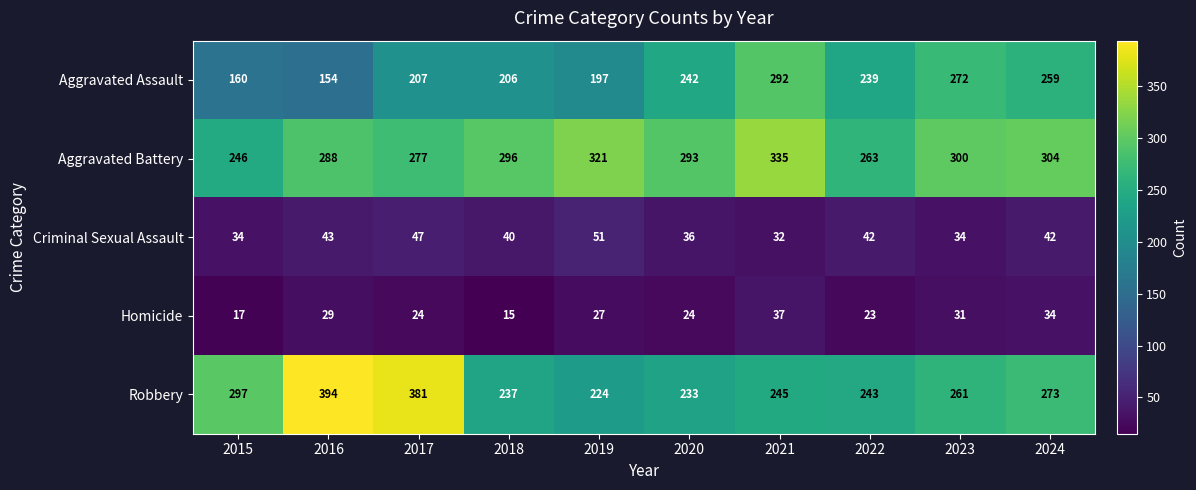

What is the minimum value shown in the chart?

15